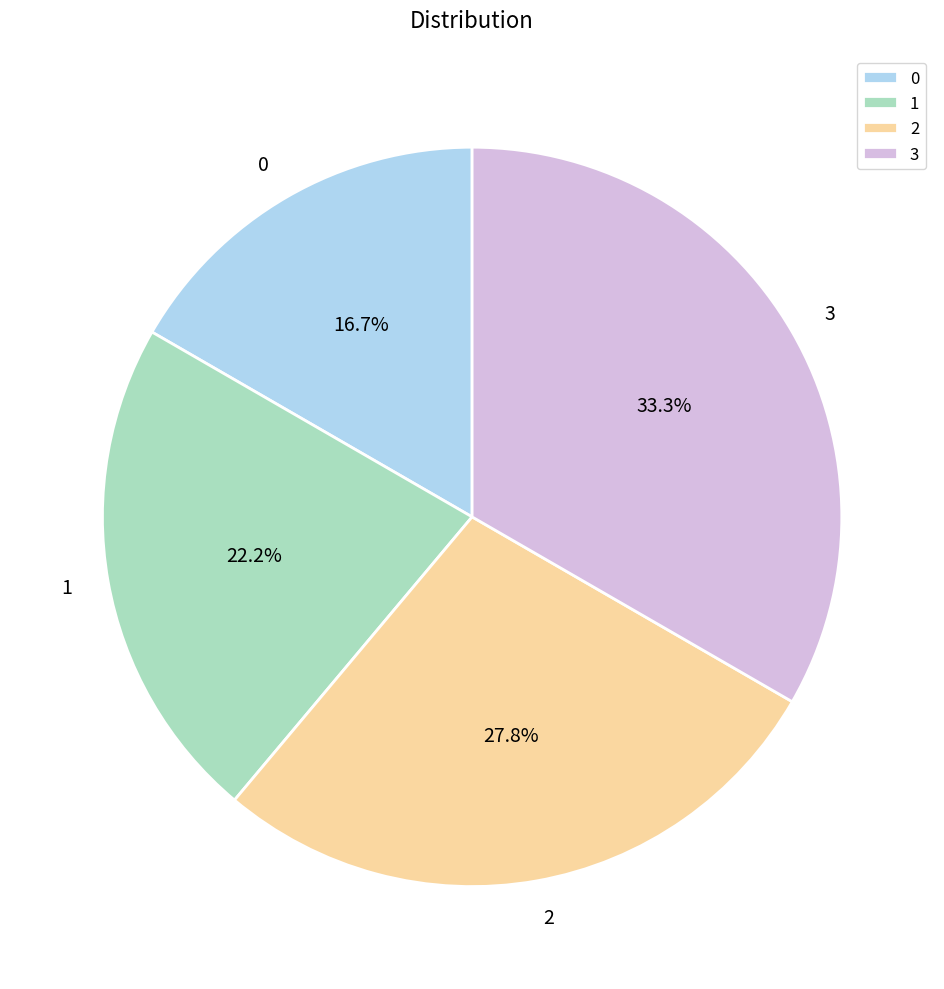

How many slices are in this pie chart?

4